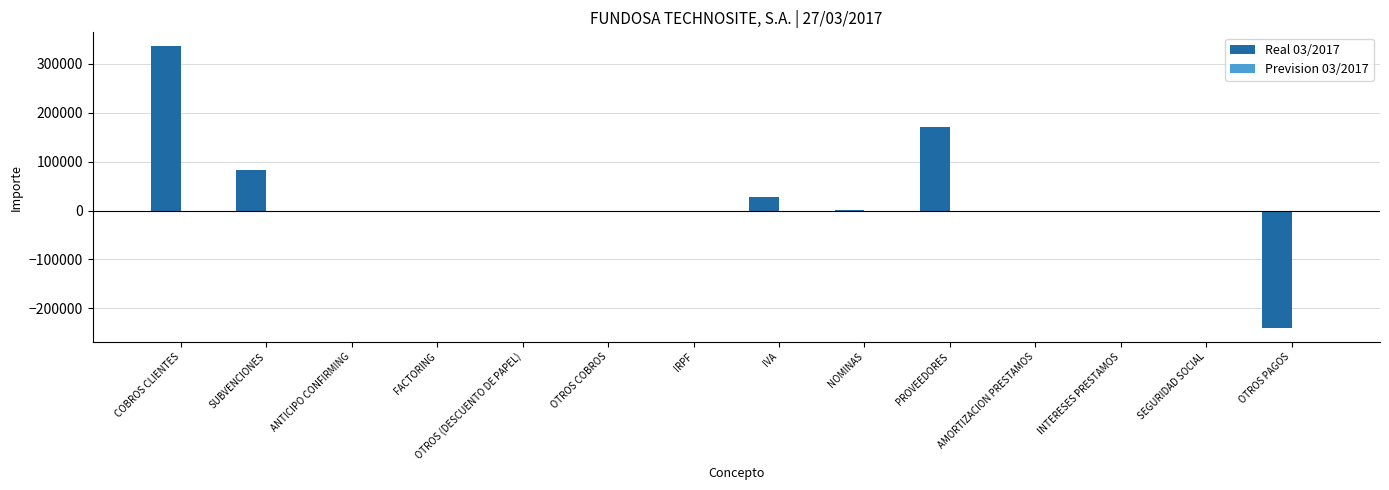

Which category has the highest value in the Real 03/2017 series?

COBROS CLIENTES